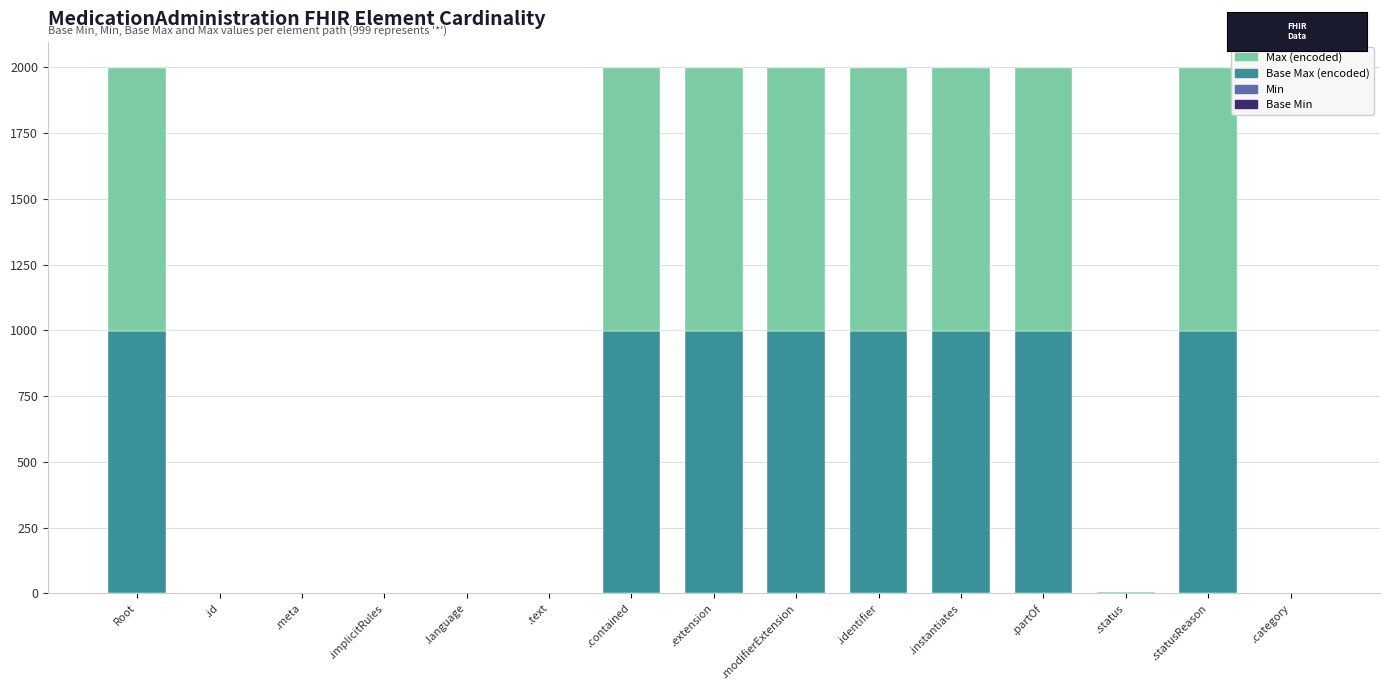

What is the total value across all series at .modifierExtension?

1998